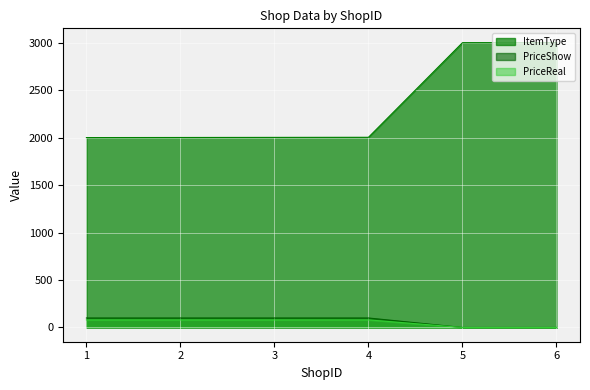

How many lines are shown in the chart?

3